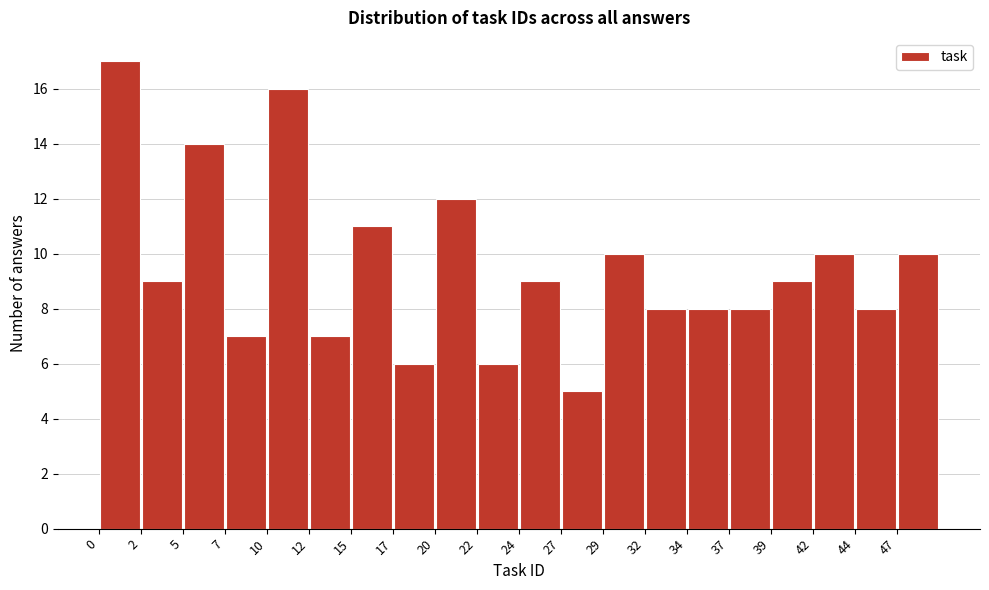

Reading left to right, list every bar in this chart as the range it spans on the x-axis followed by its height. Neither the bar edges nor the heights are printed on the chart, so give them approximately, as read against the axes.

0.00 to 2.45: 17
2.45 to 4.90: 9
4.90 to 7.35: 14
7.35 to 9.80: 7
9.80 to 12.25: 16
12.25 to 14.70: 7
14.70 to 17.15: 11
17.15 to 19.60: 6
19.60 to 22.05: 12
22.05 to 24.50: 6
24.50 to 26.95: 9
26.95 to 29.40: 5
29.40 to 31.85: 10
31.85 to 34.30: 8
34.30 to 36.75: 8
36.75 to 39.20: 8
39.20 to 41.65: 9
41.65 to 44.10: 10
44.10 to 46.55: 8
46.55 to 49.00: 10